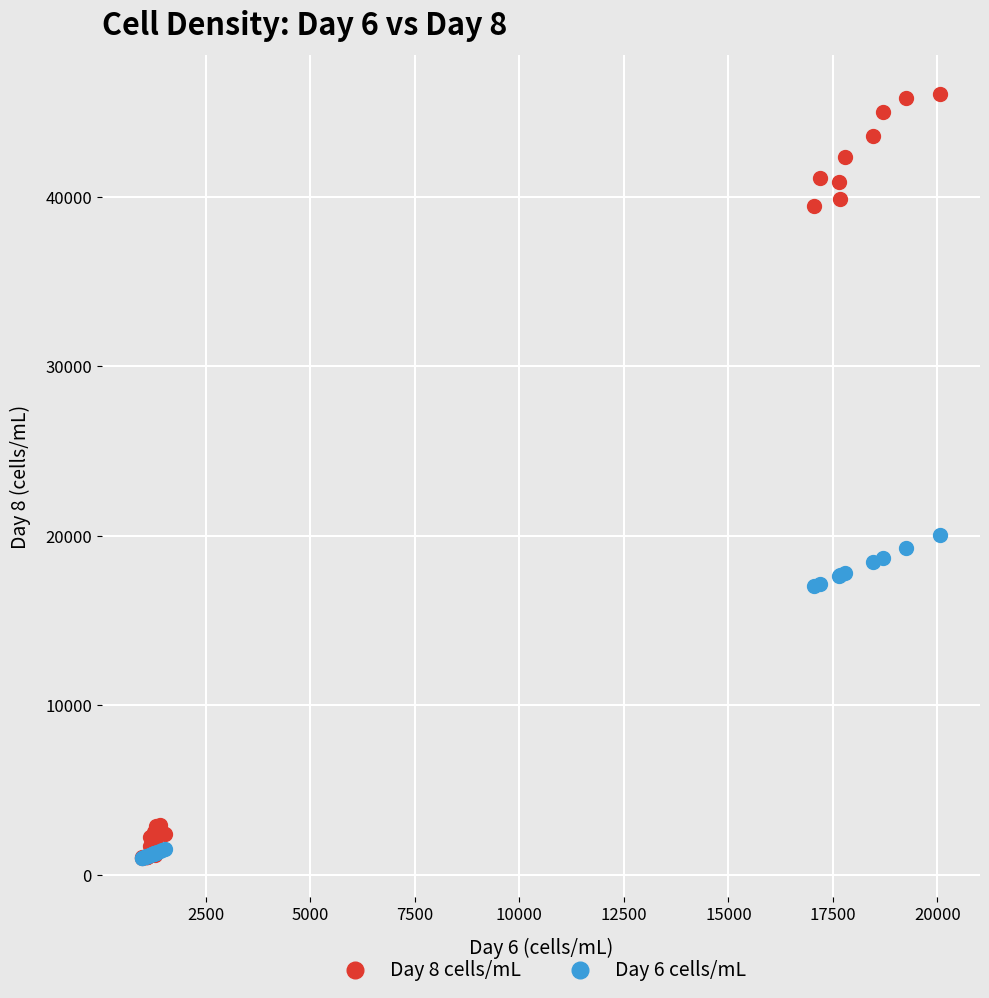

Which series contains the highest Y value?

Day 8 cells/mL